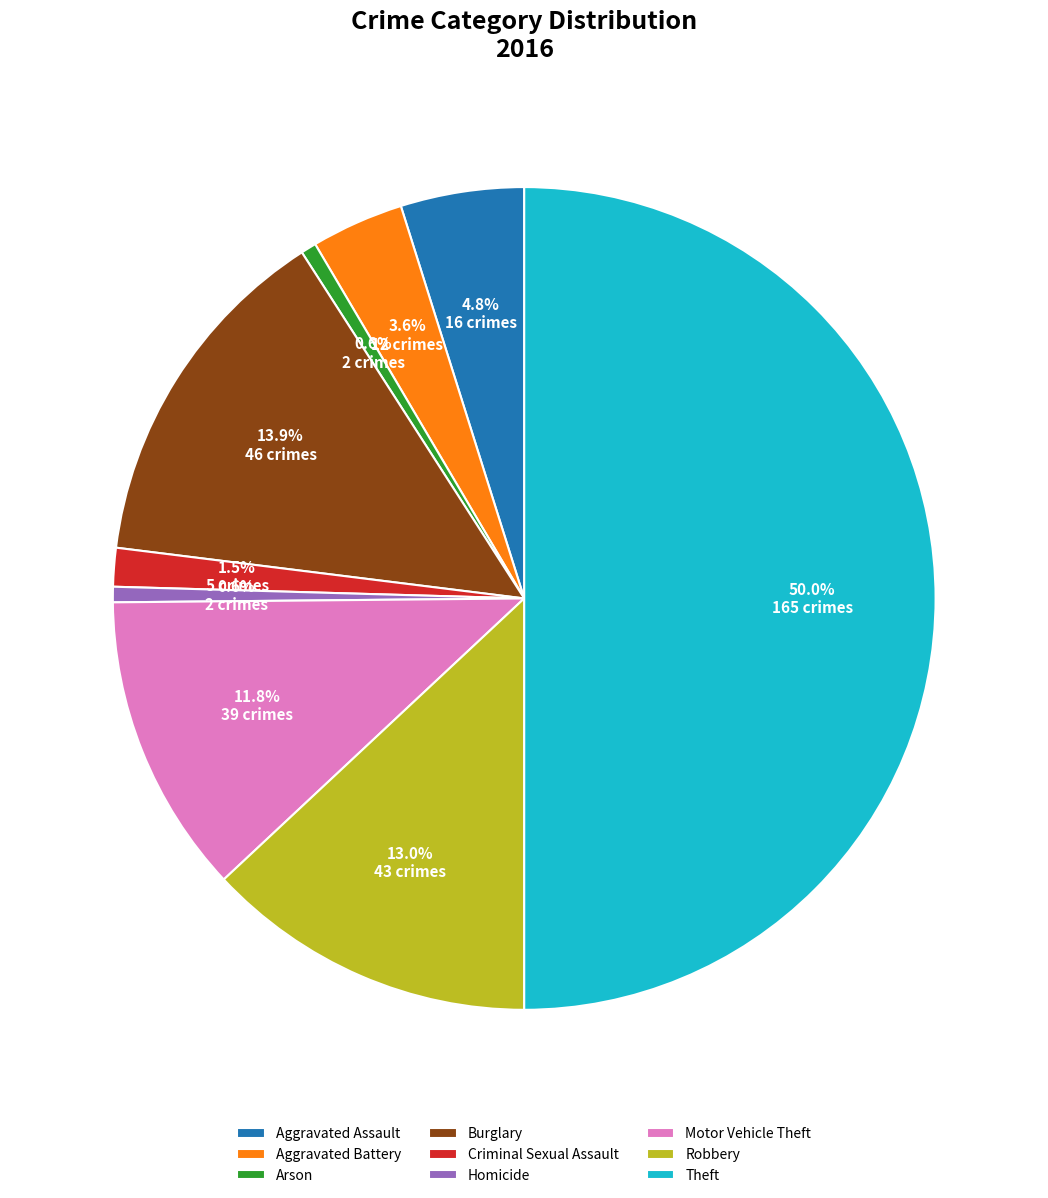

Count the number of slices in the pie.

9